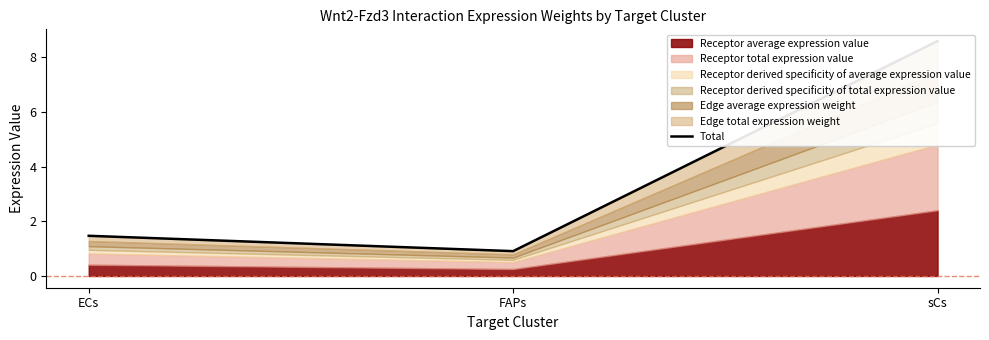

What is the value of the 3rd point from the left?

8.6